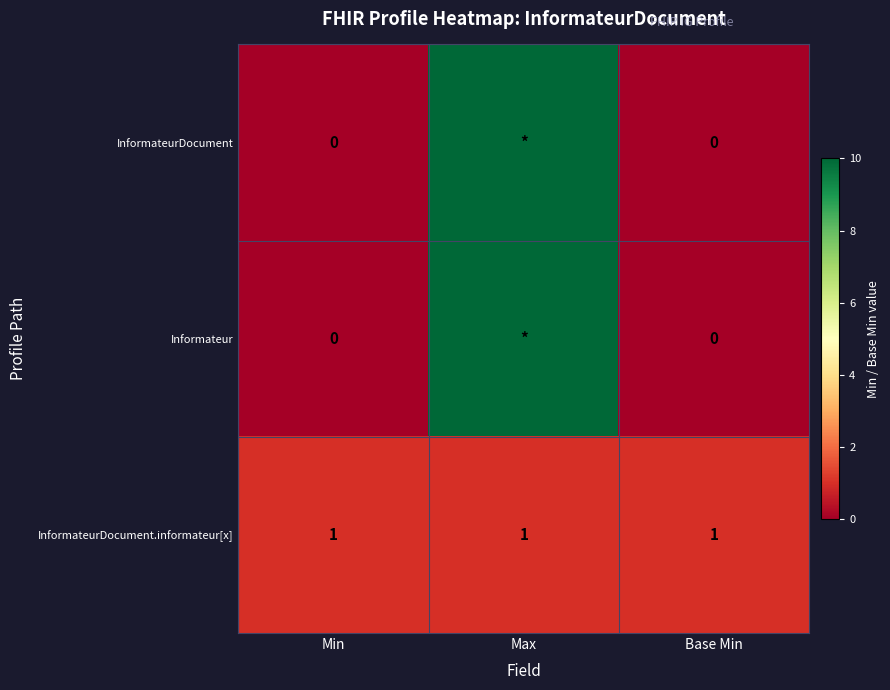

At which category is the sum across all series the highest?

Max